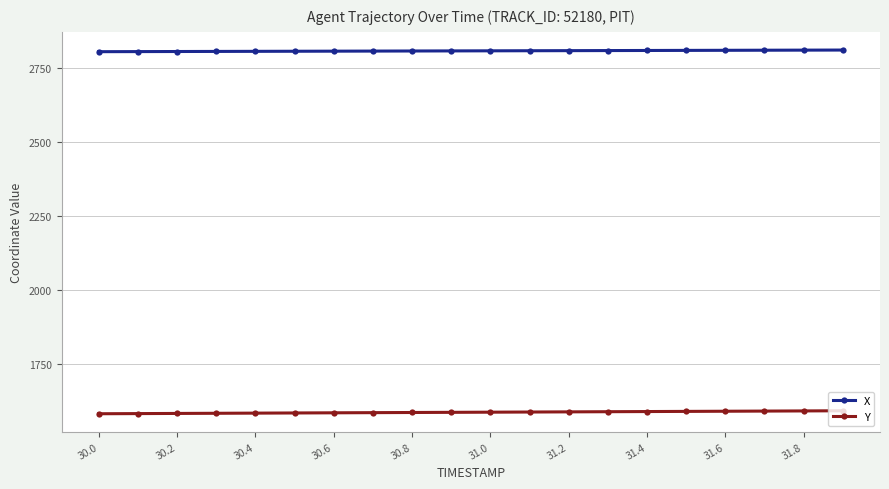

True or false: Y and X cross at least once.

False